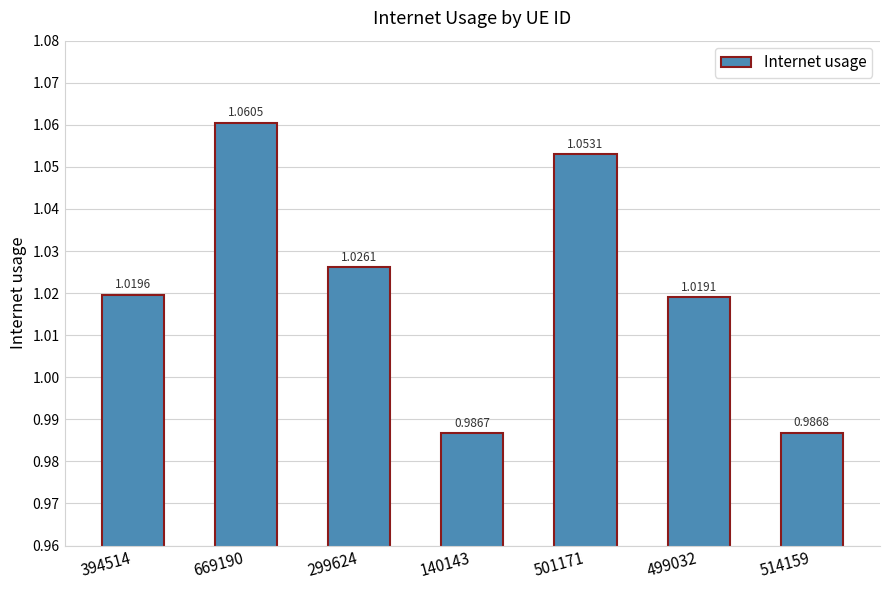

What is the sum of the values at 514159 and 394514?

2.0